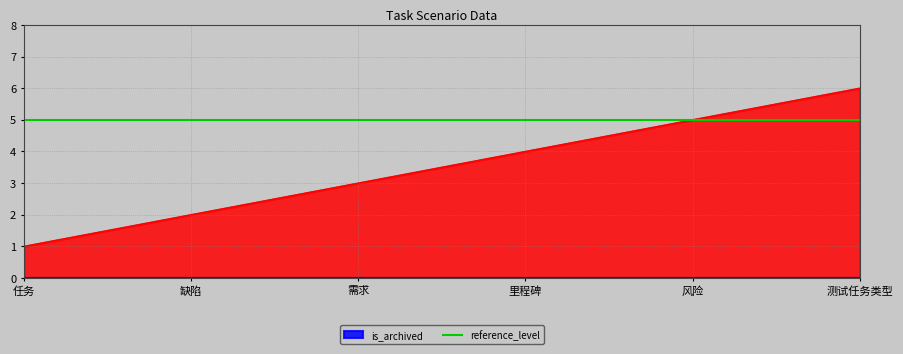

What value does the data have at 任务?

1